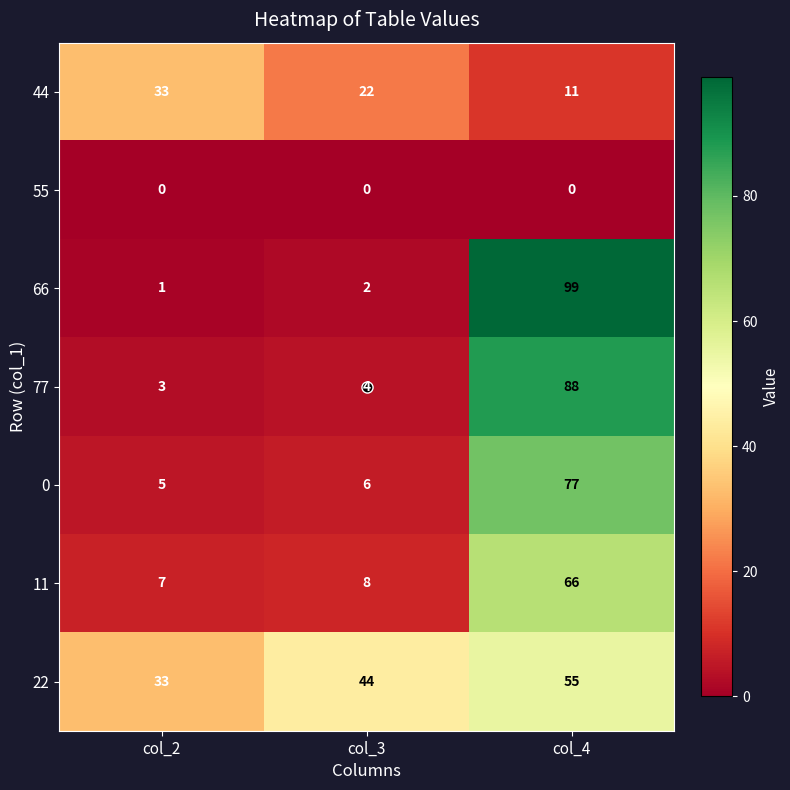

Which series has the widest spread of values?

66